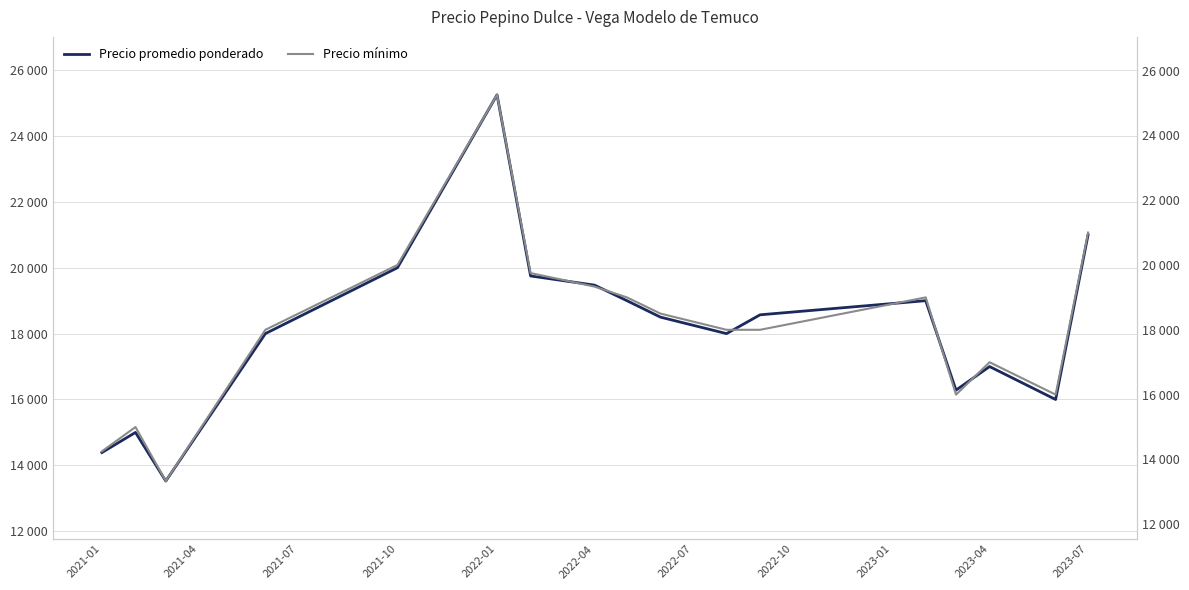

How many data points does each series have?

18